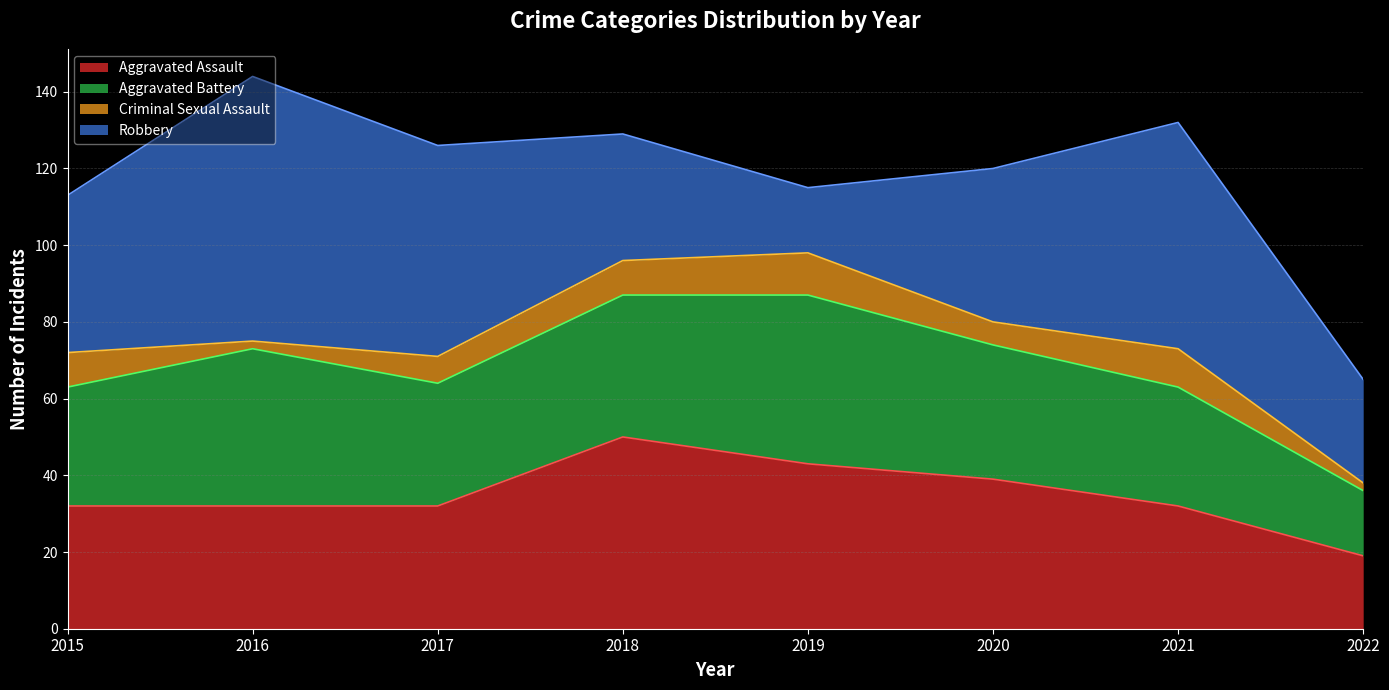

Is the value of Aggravated Assault at 2020 greater than the value of Criminal Sexual Assault at 2018?

Yes